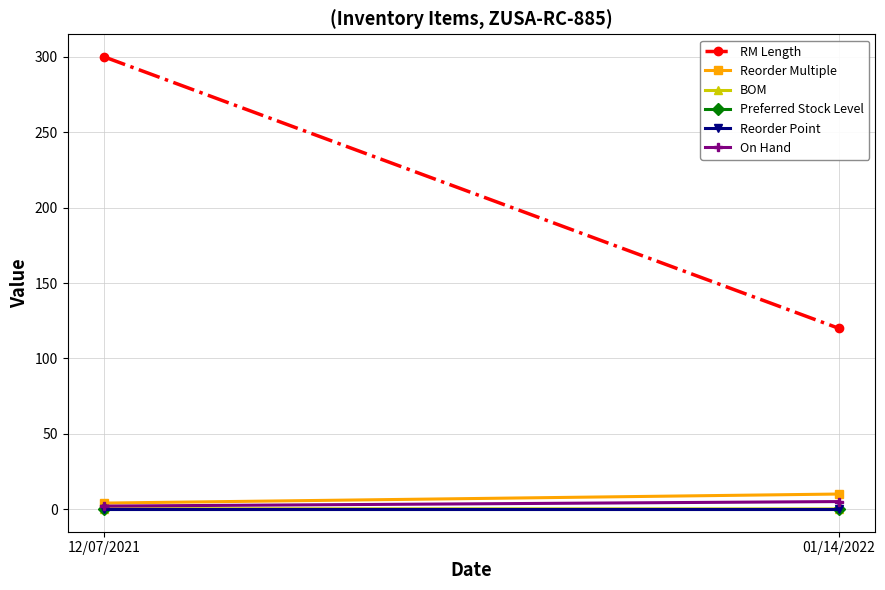

True or false: Reorder Point has a value of 0.0 at 01/14/2022.

True